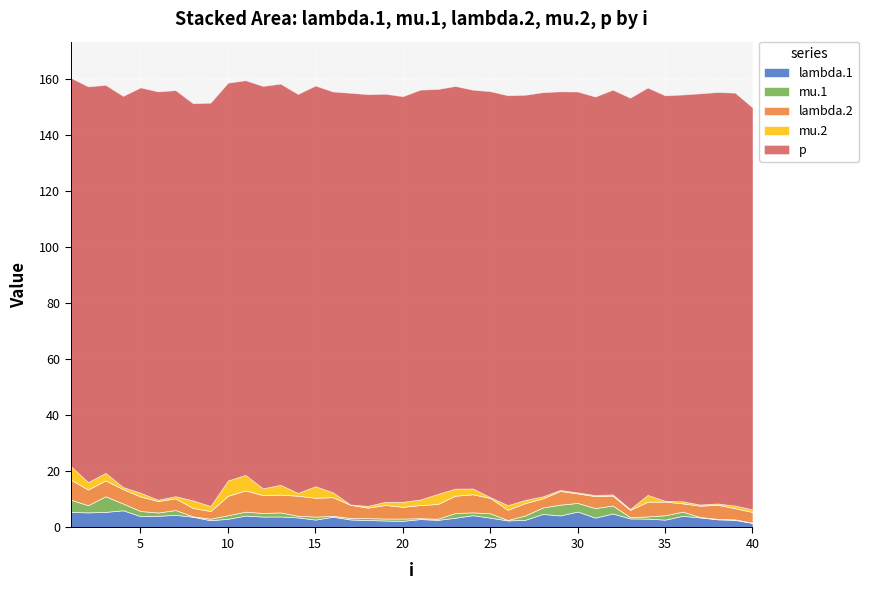

How many series are shown in this chart?

5